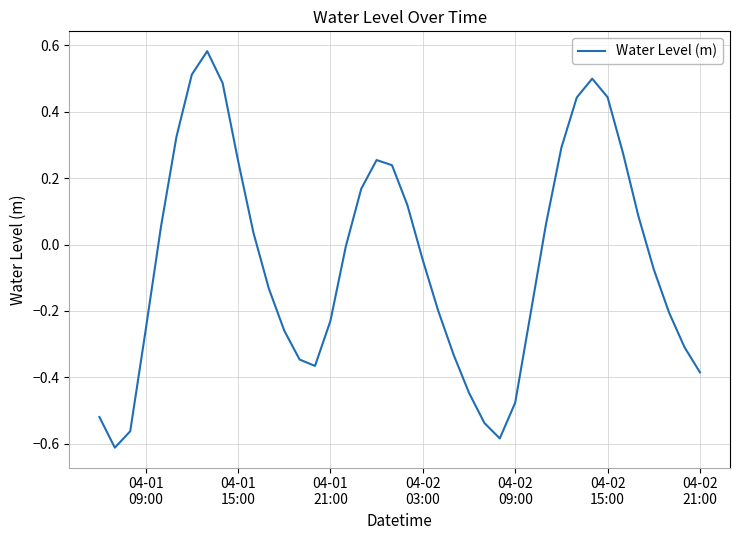

Reading left to right, transcribe all the data shown in this chart.

-0.5	-0.6	-0.6	-0.3	0.1	0.3	0.5	0.6	0.5	0.3	0.0	-0.1	-0.3	-0.3	-0.4	-0.2	-0.0	0.2	0.3	0.2	0.1	-0.0	-0.2	-0.3	-0.4	-0.5	-0.6	-0.5	-0.2	0.1	0.3	0.4	0.5	0.4	0.3	0.1	-0.1	-0.2	-0.3	-0.4